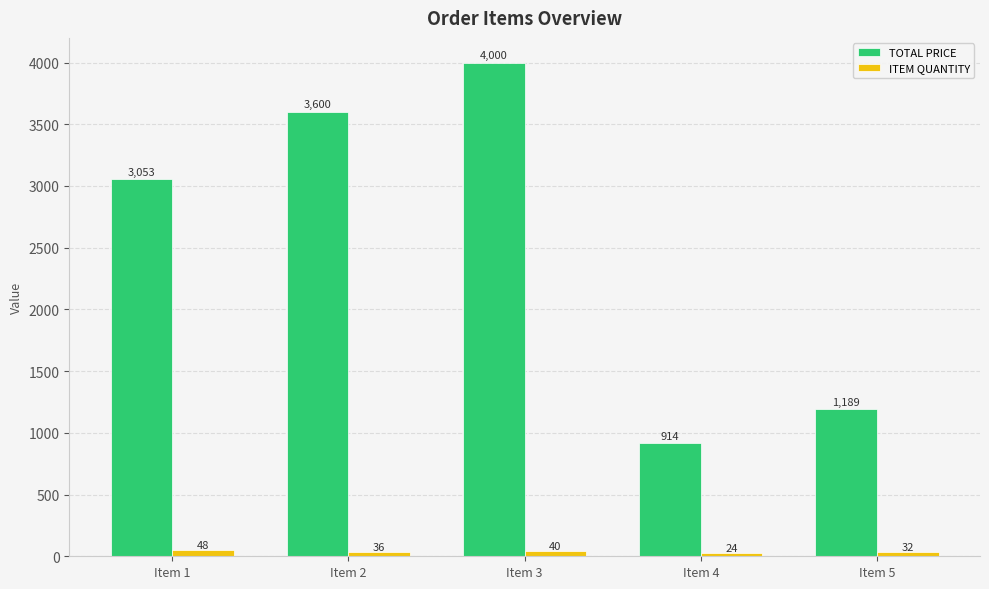

What is the sum of the TOTAL PRICE values at Item 2 and Item 5?

4789.4